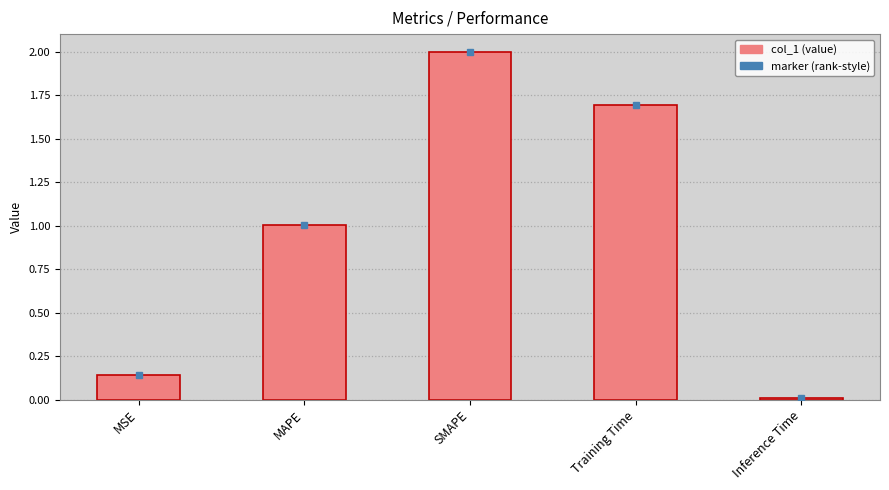

How many data points are less than 1?

2